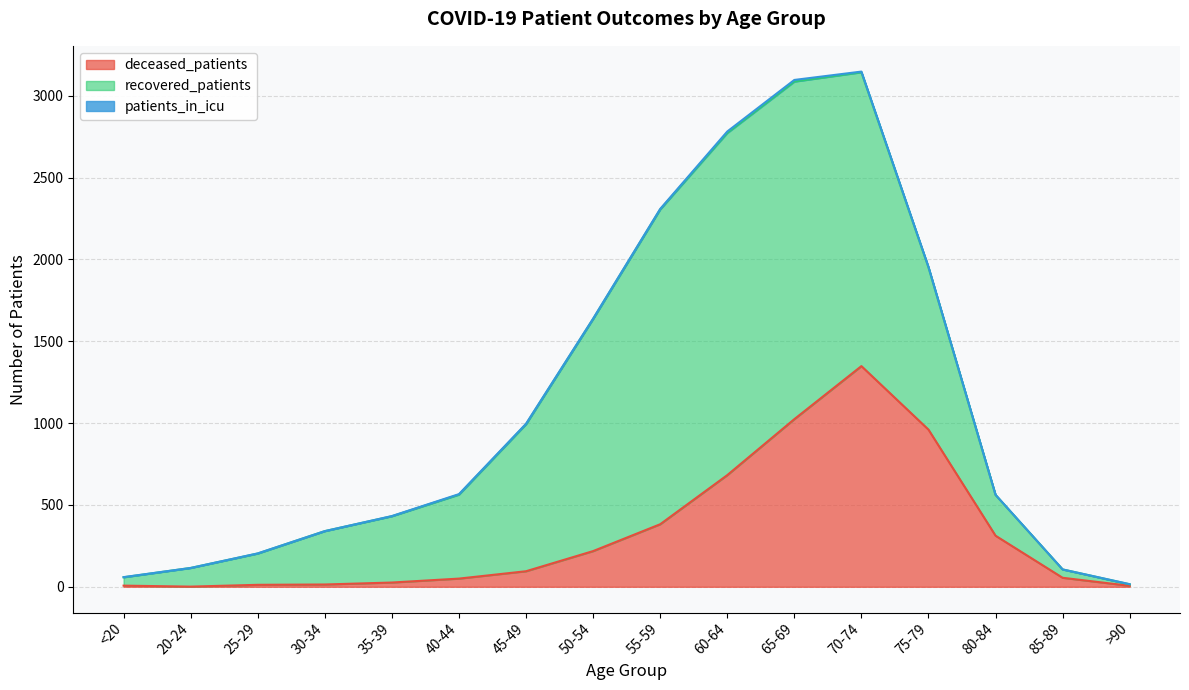

What is the label of the 12th point from the right?

35-39